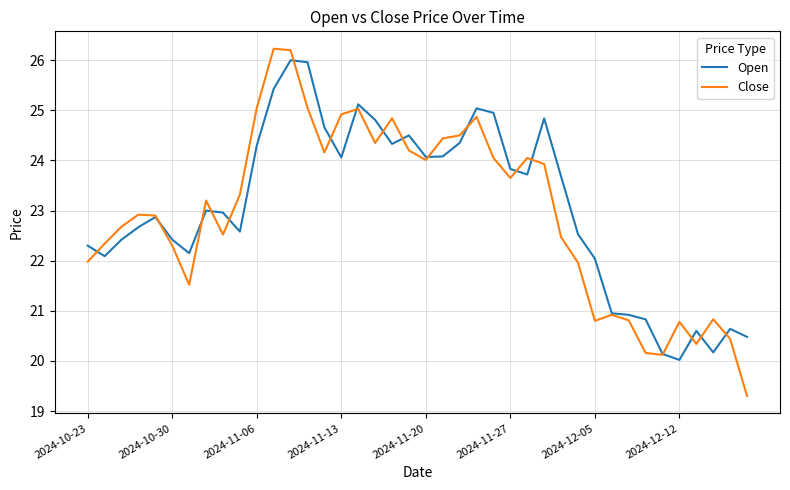

Which series has the largest range (max minus min)?

Close